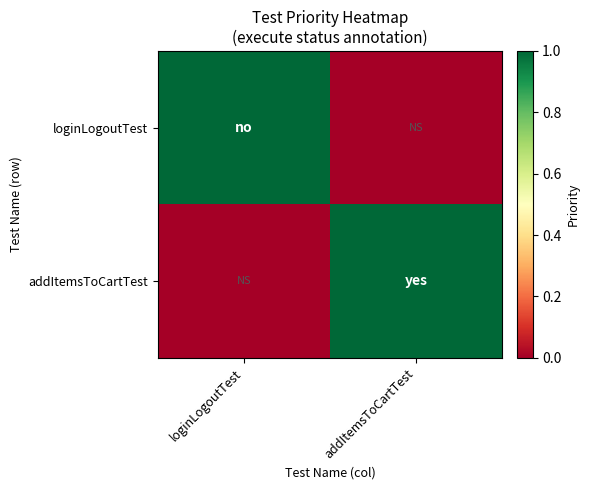

Which series has the largest total across all categories?

loginLogoutTest